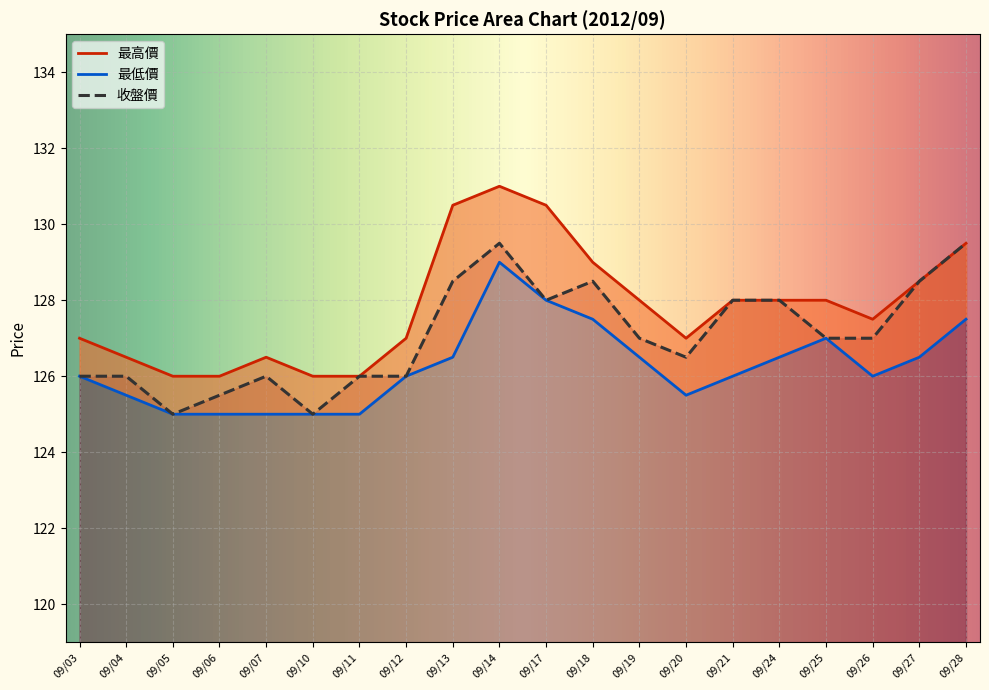

Count the 最高價 values in the range 126 to 129.

16